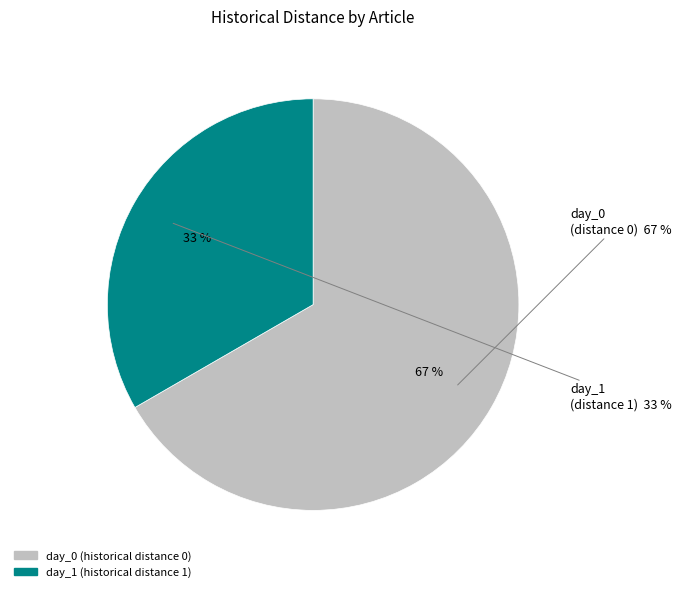

Do Man shot during robbery at Hialeah home and Man shot in abdomen at Hialeah home together represent more than half of the pie?

Yes